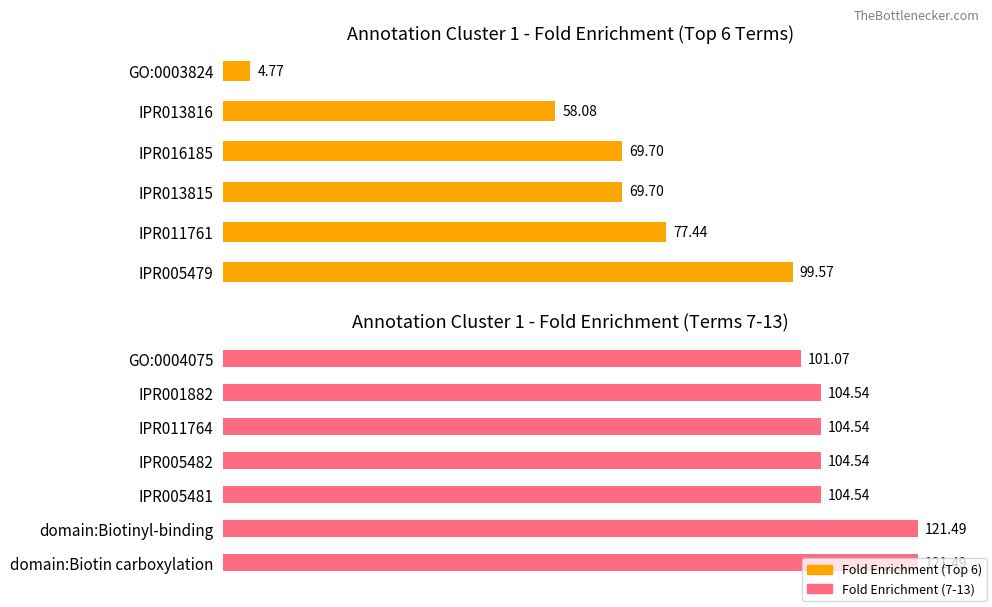

Approximately how many times larger is the value at IPR005481 compared to domain:Biotin carboxylation?

0.9